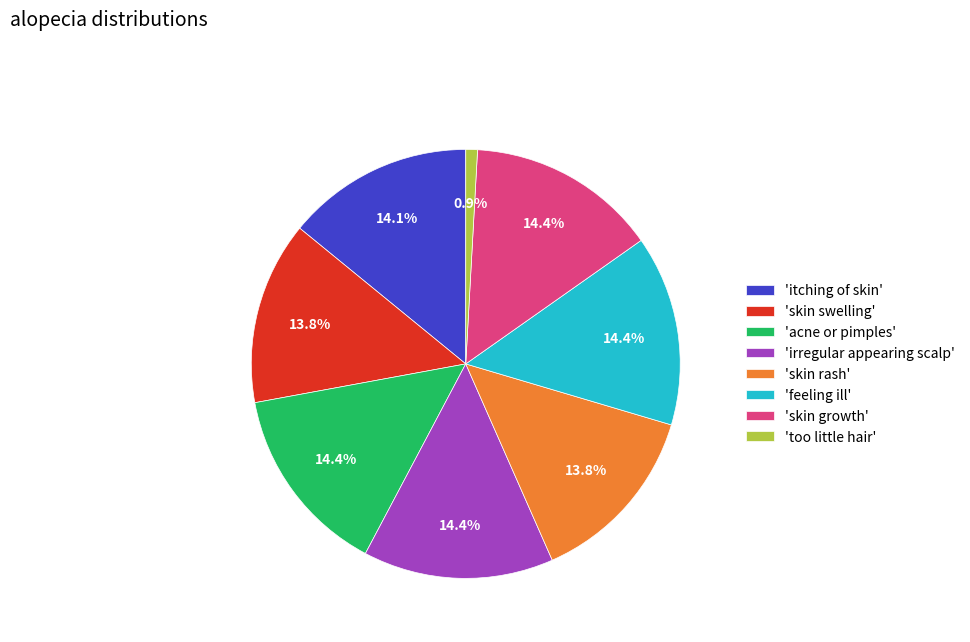

Is there a majority slice in this chart?

No